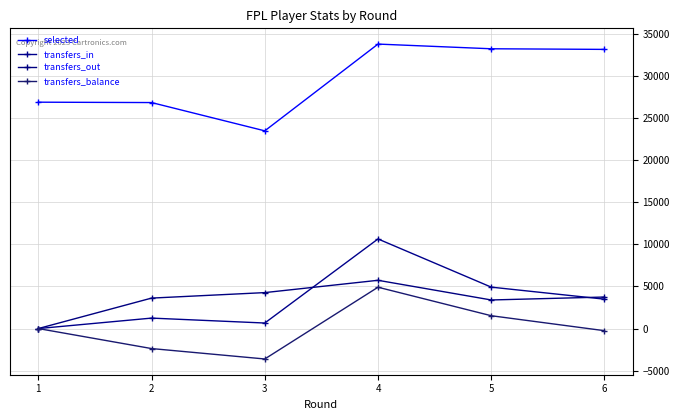

How many series are shown in this chart?

4